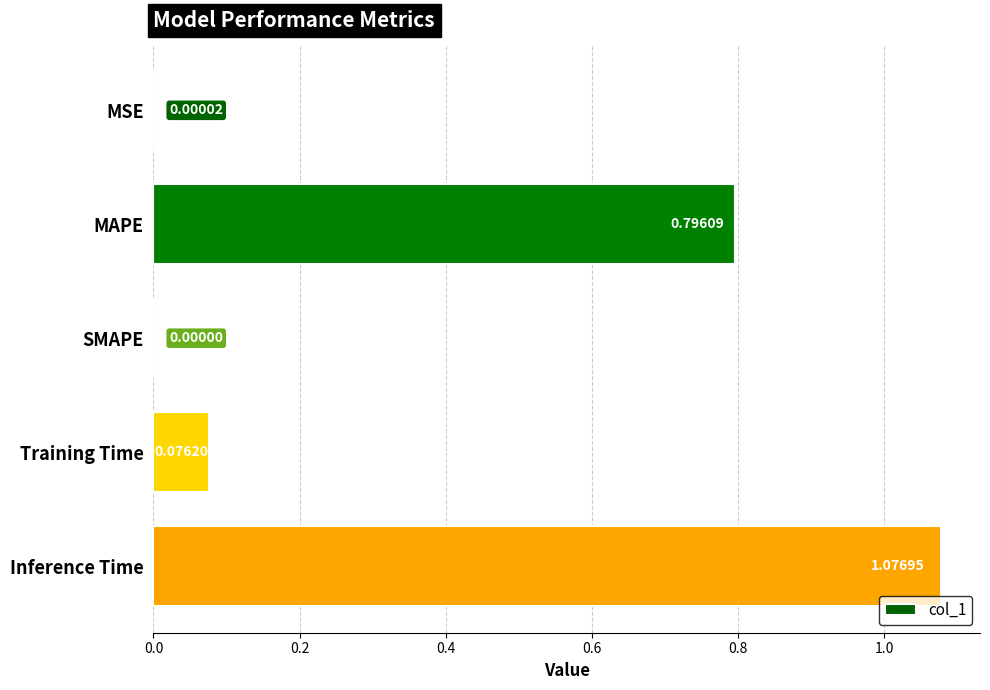

How many values exceed 0?

4